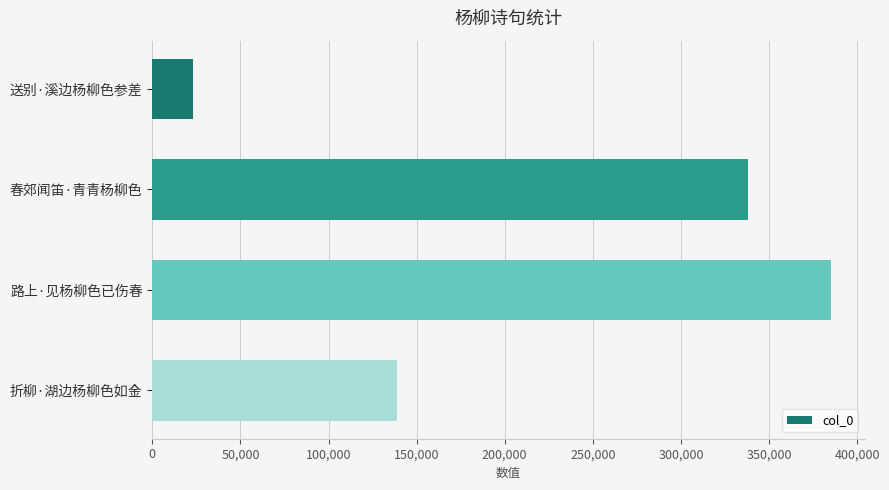

How many data points are less than 338188?

2